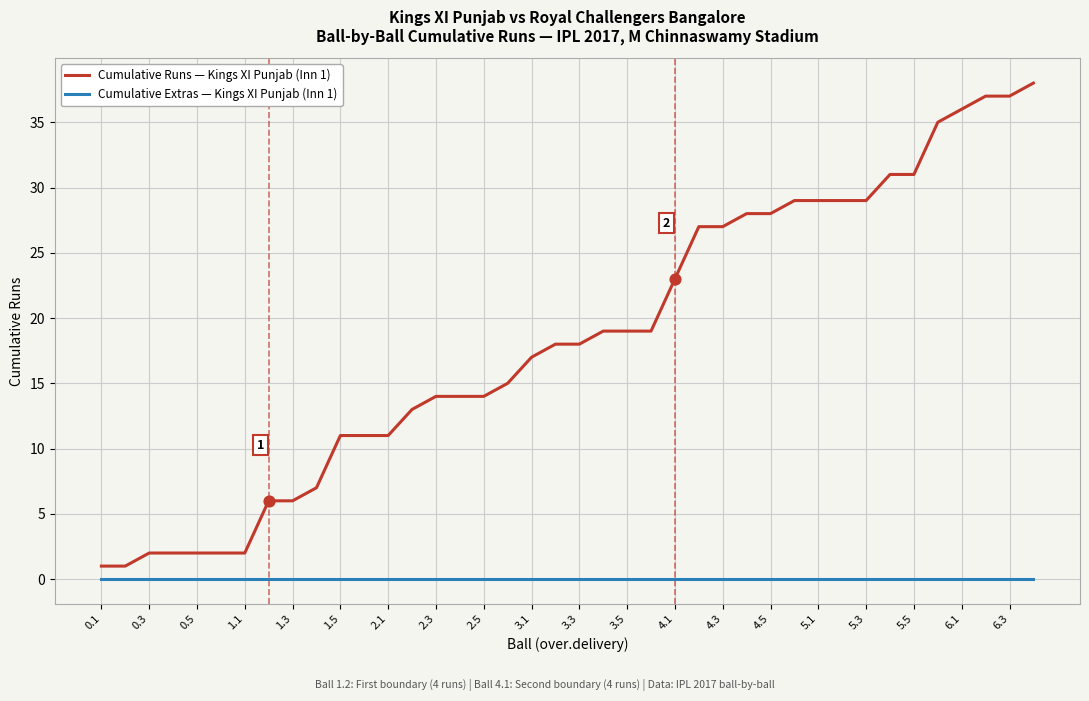

Which series has the largest total across all categories?

Cumulative Runs — Kings XI Punjab (Inn 1)